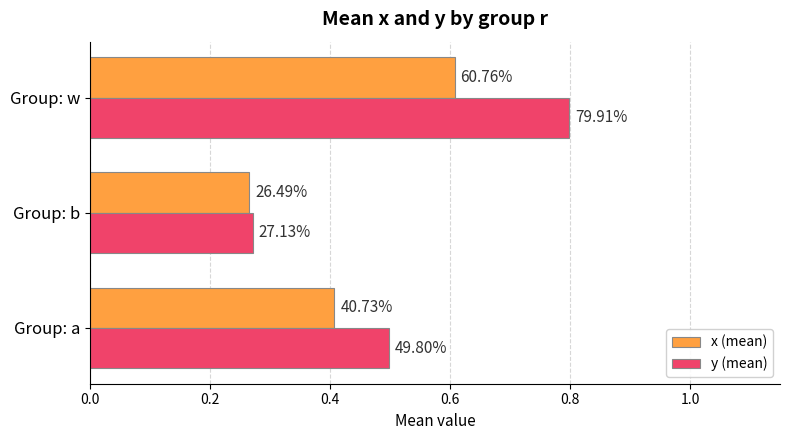

What are all the series names shown in the legend?

x (mean), y (mean)